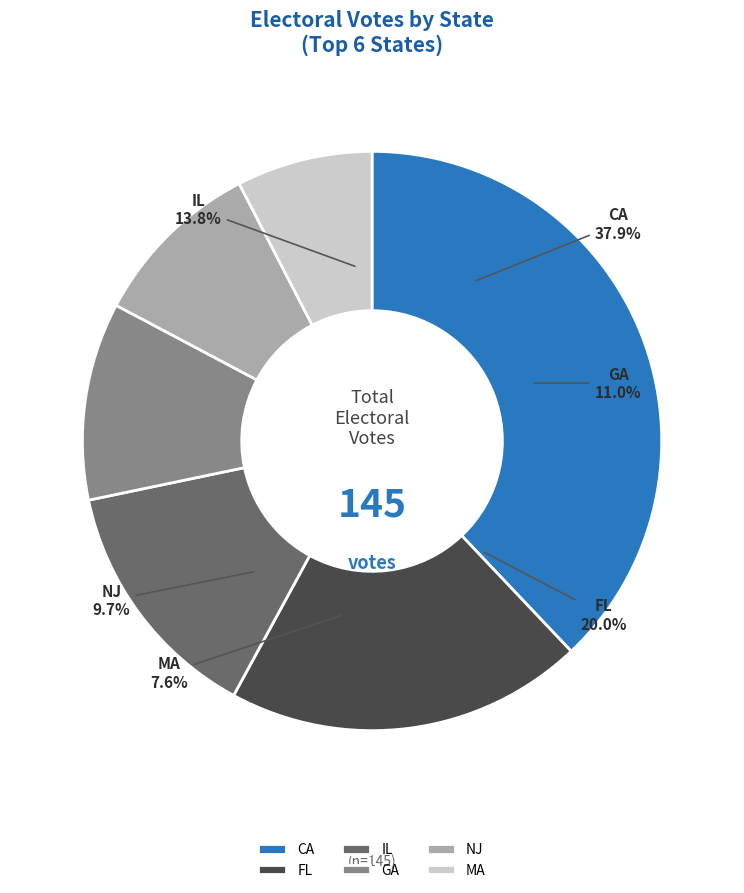

To the nearest percent, what portion does MA represent?

8%